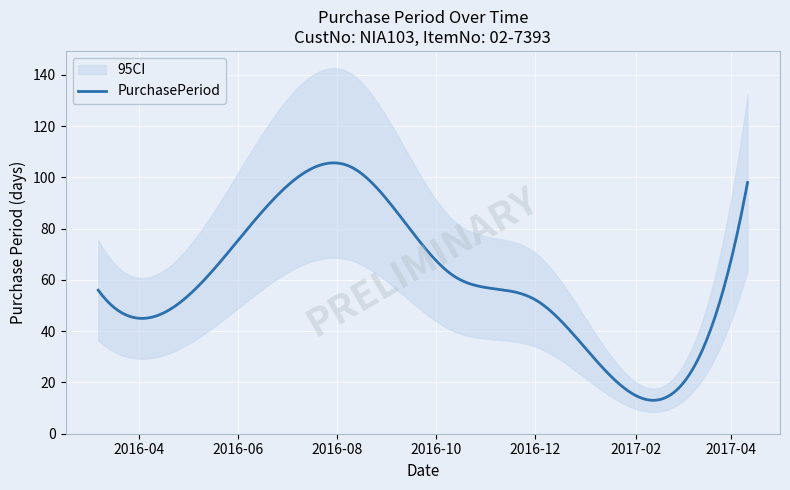

Read the value at 2016-03-07, to the nearest 10.

60